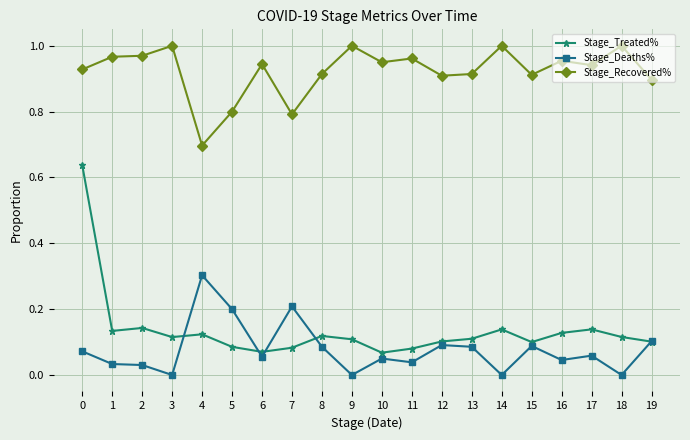

True or false: Stage_Deaths% has more than 1 points higher than both neighbors.

True